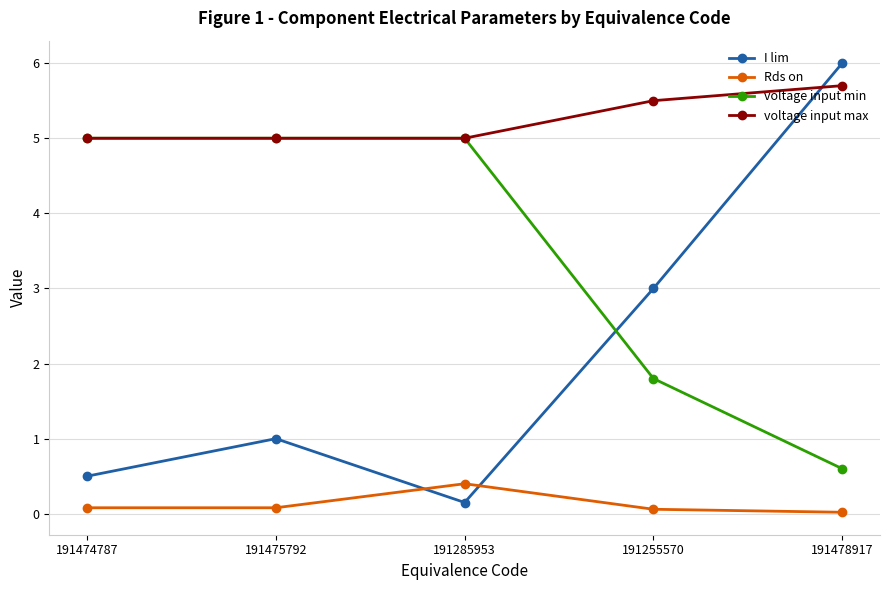

What is the total value across all series at 191285953?

10.6